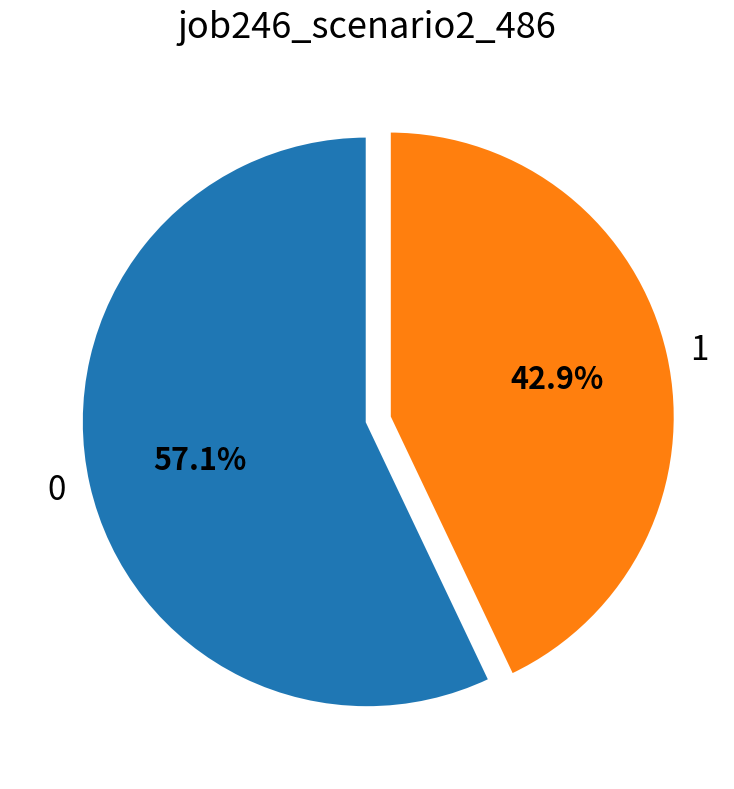

Approximately how many times larger is the value at 1 compared to 0?

0.8